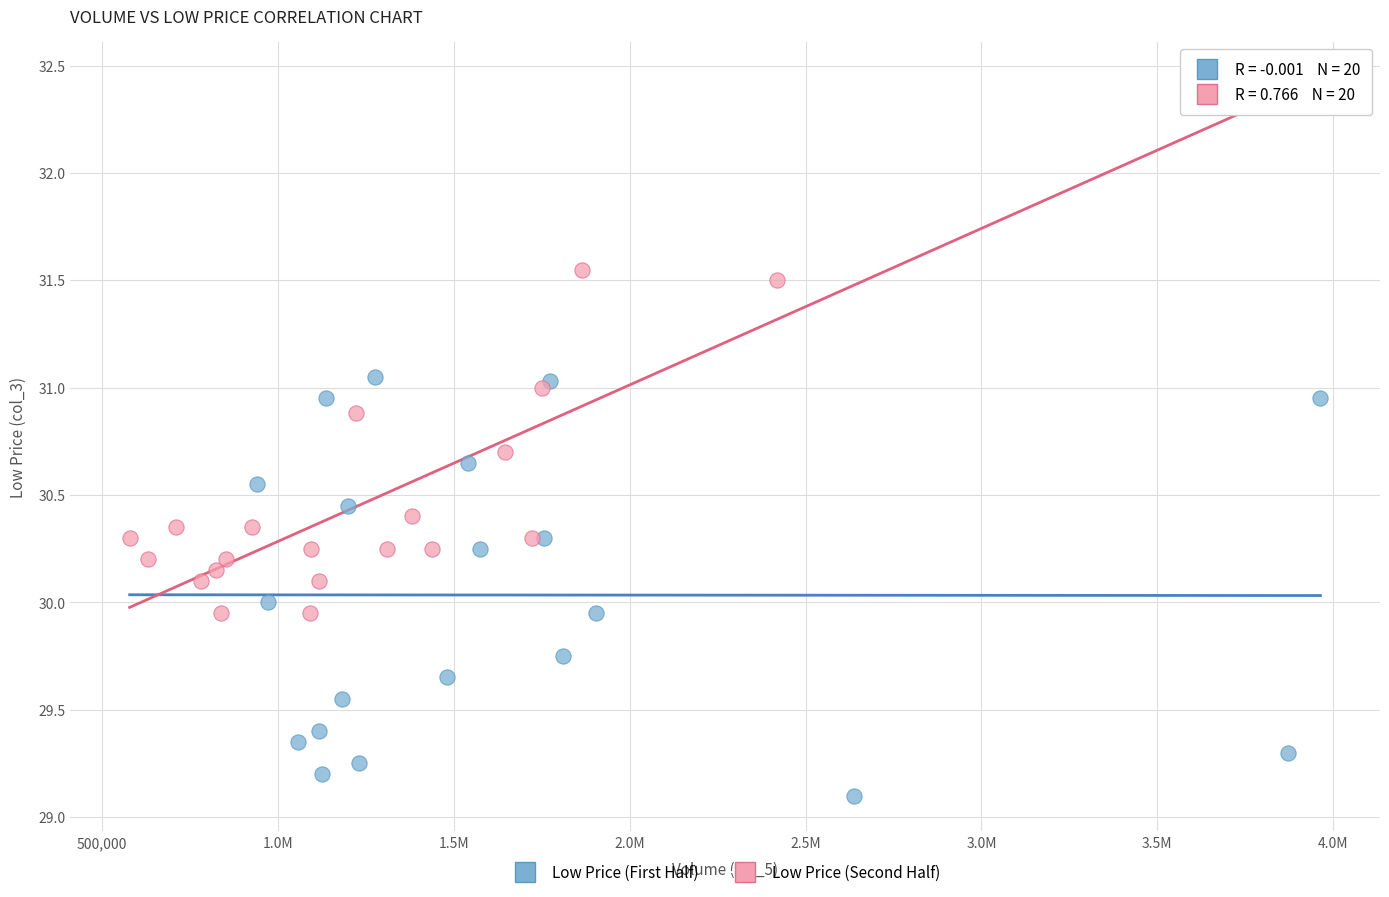

Which series reaches the maximum Y coordinate?

Low Price (Second Half)